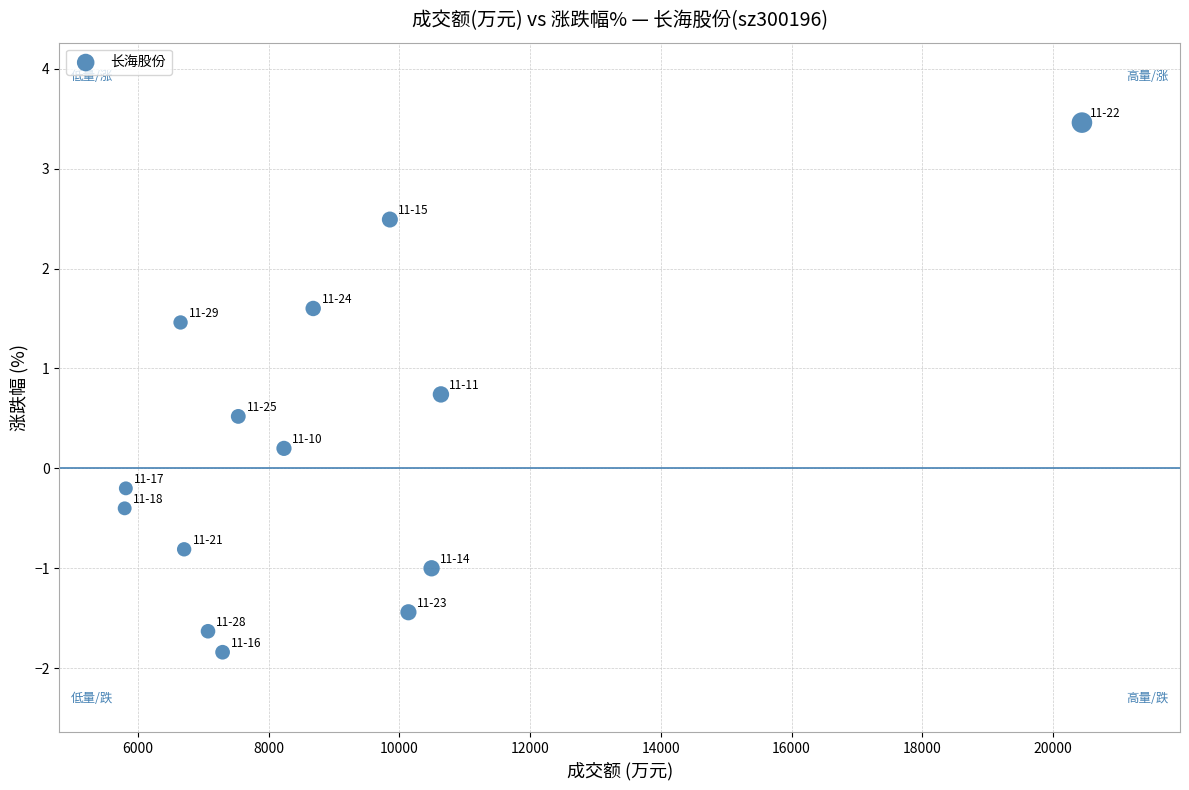

What is the range of Y values (max minus min)?

5.3